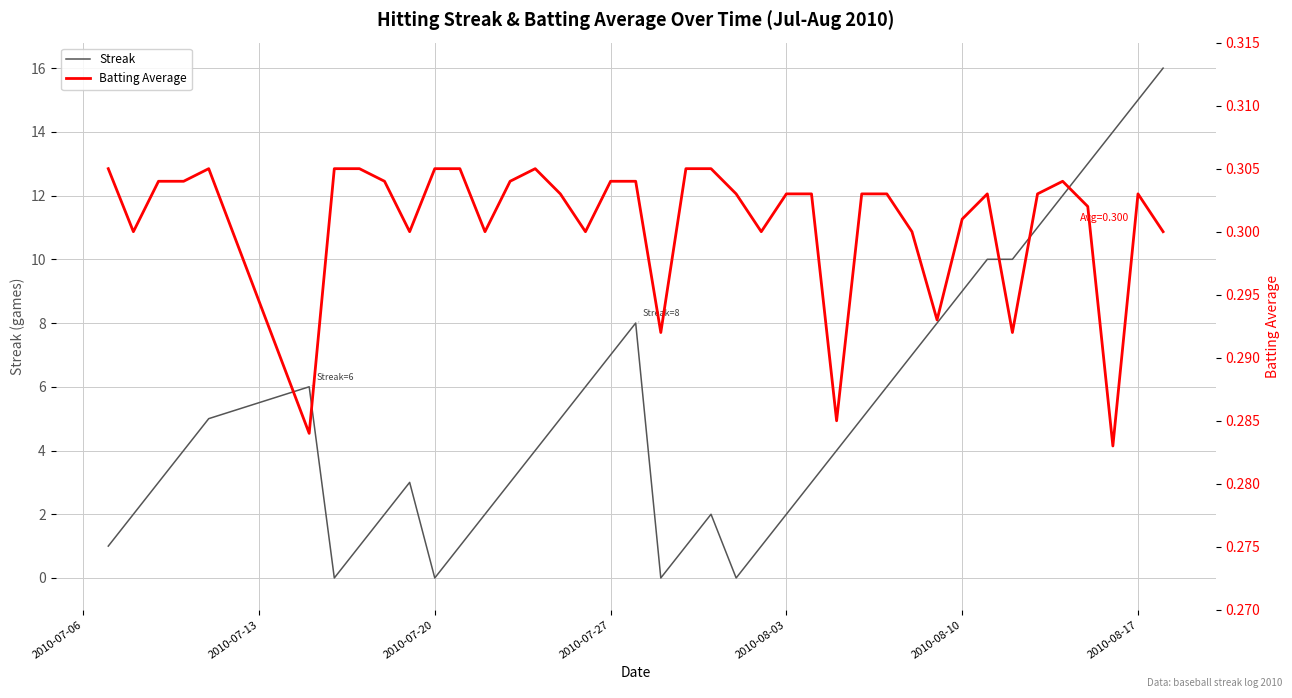

List the series in order of their overall mean, lowest first.

Batting Average, Streak